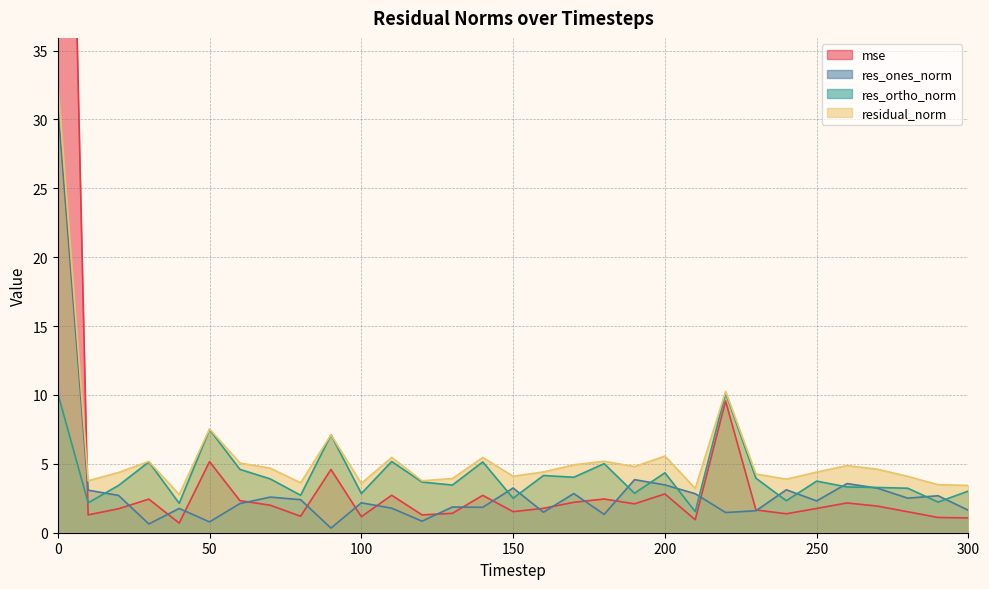

Which category has the lowest value across all series?

90